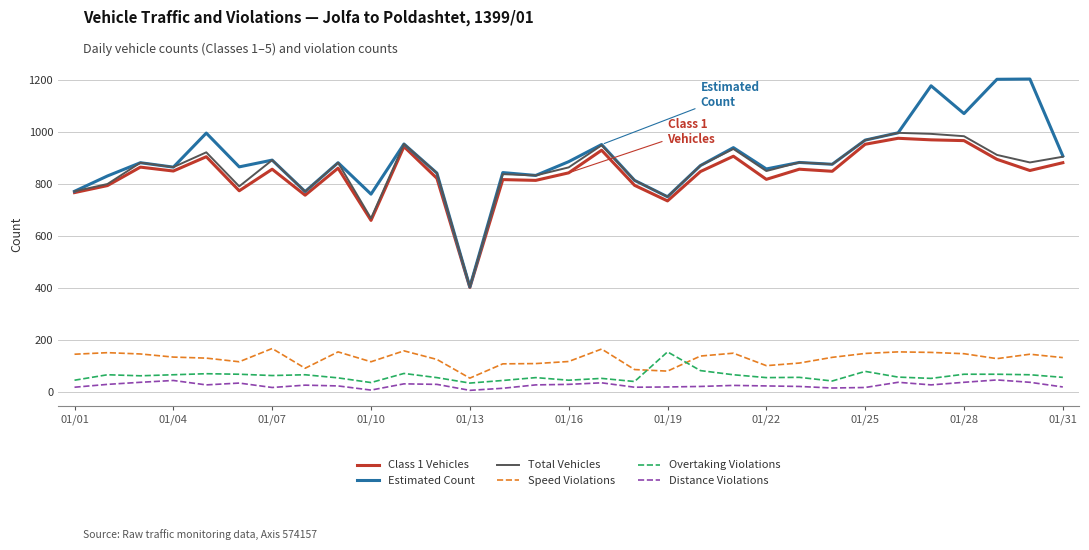

True or false: Speed Violations and Class 1 Vehicles intersect in this chart.

False